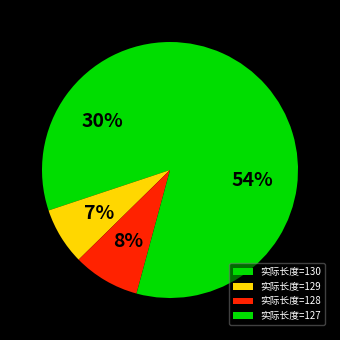

What is the largest slice in the pie chart?

实际长度=127